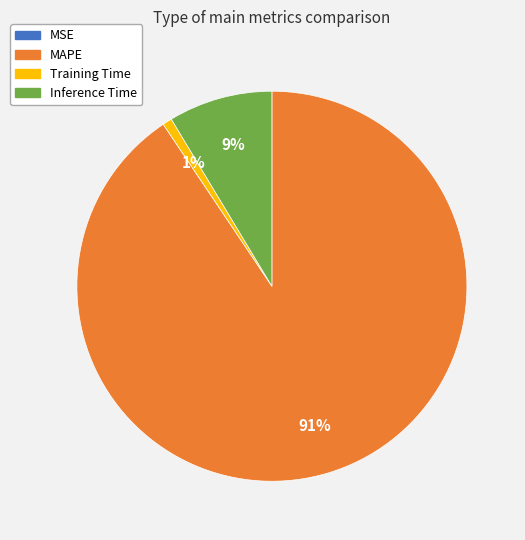

True or false: MAPE accounts for 99% of the total.

False